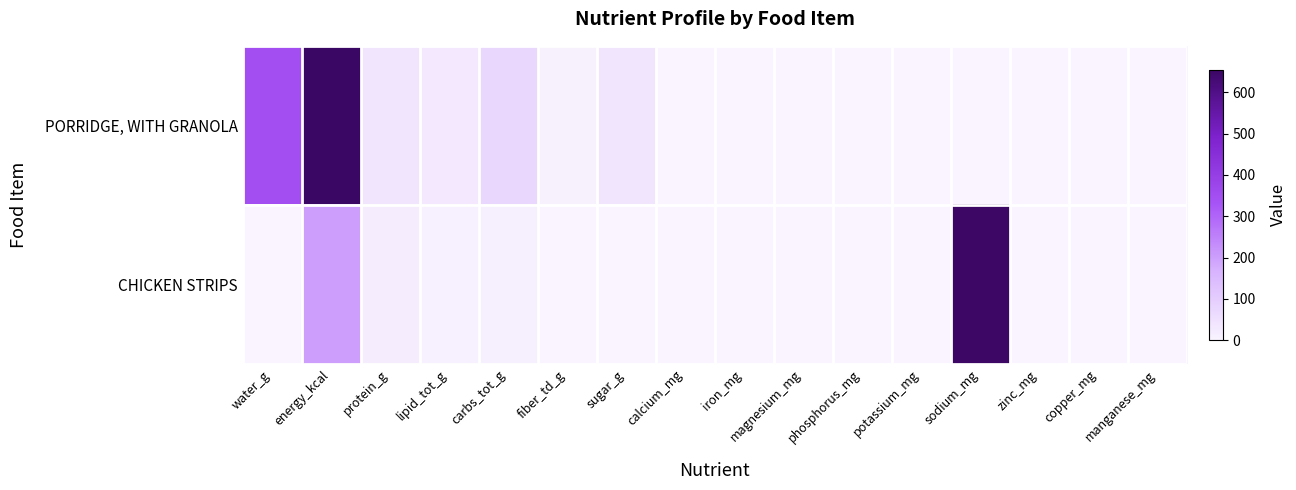

Which series has the largest range (max minus min)?

PORRIDGE, WITH GRANOLA